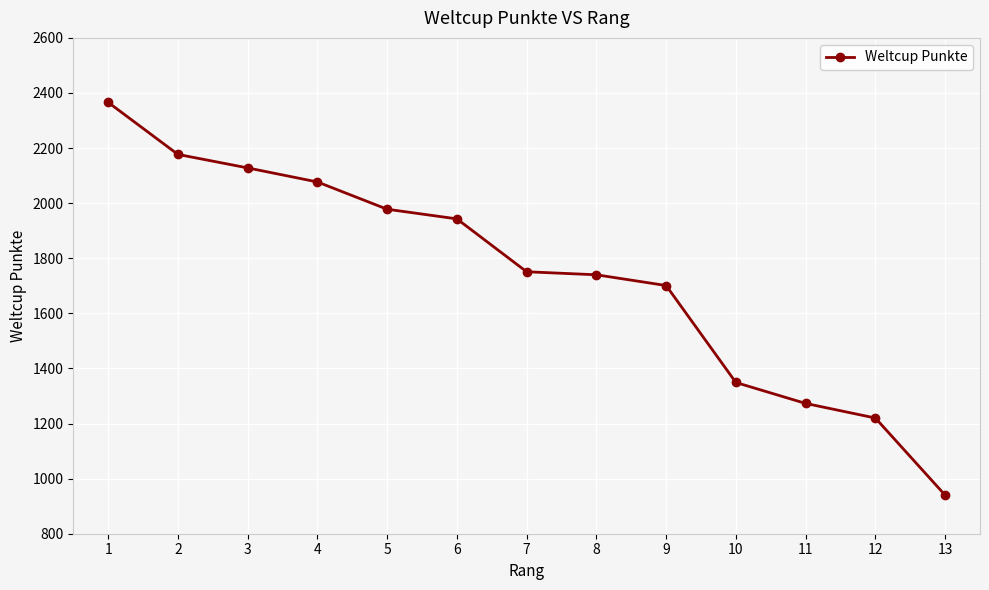

Count the number of categories in the chart.

13